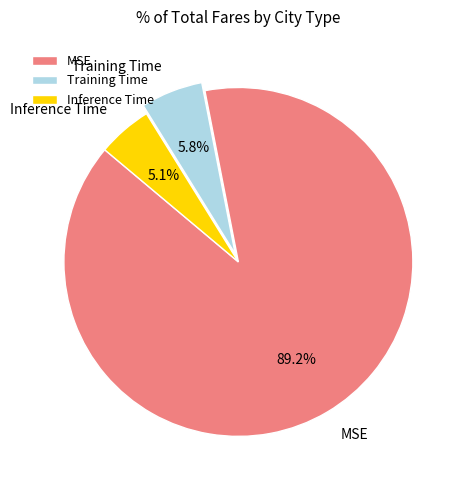

To the nearest percent, what portion does MSE represent?

89%